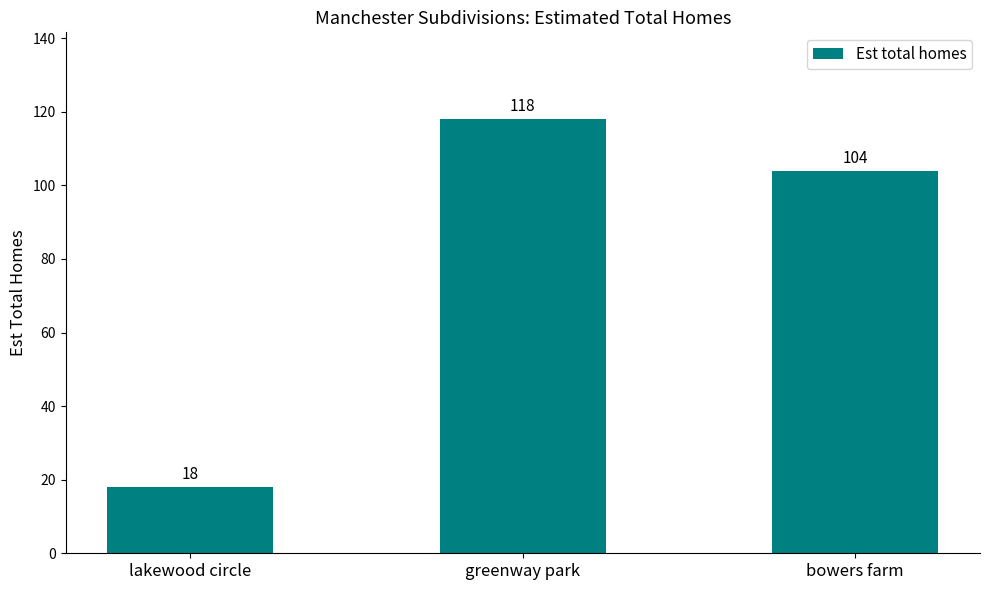

Rank the categories by value from highest to lowest.

greenway park, bowers farm, lakewood circle